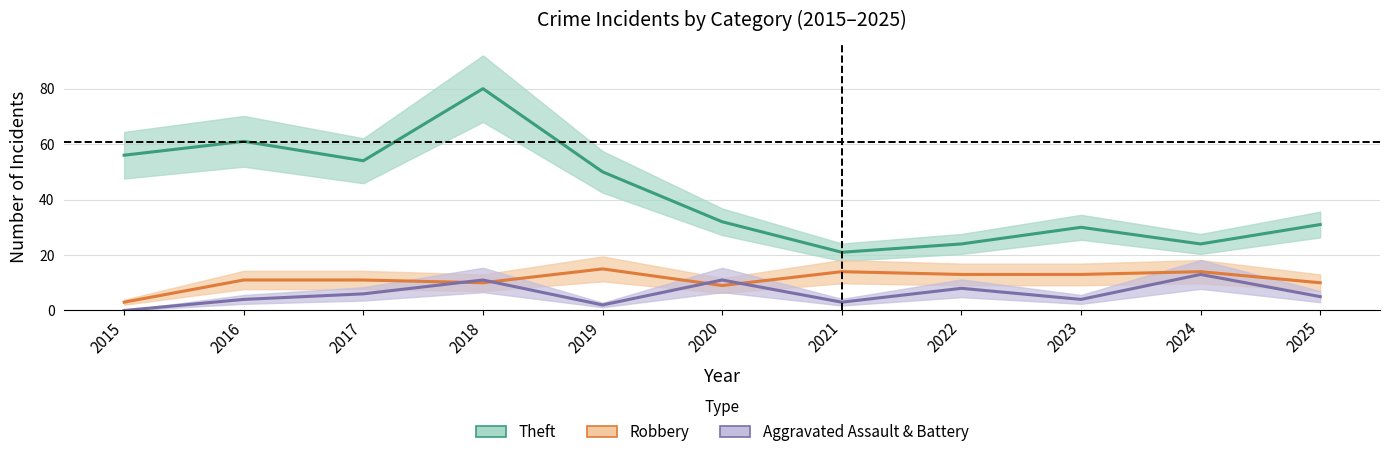

Is it true that Aggravated Assault & Battery equals 4 at 2021?

False